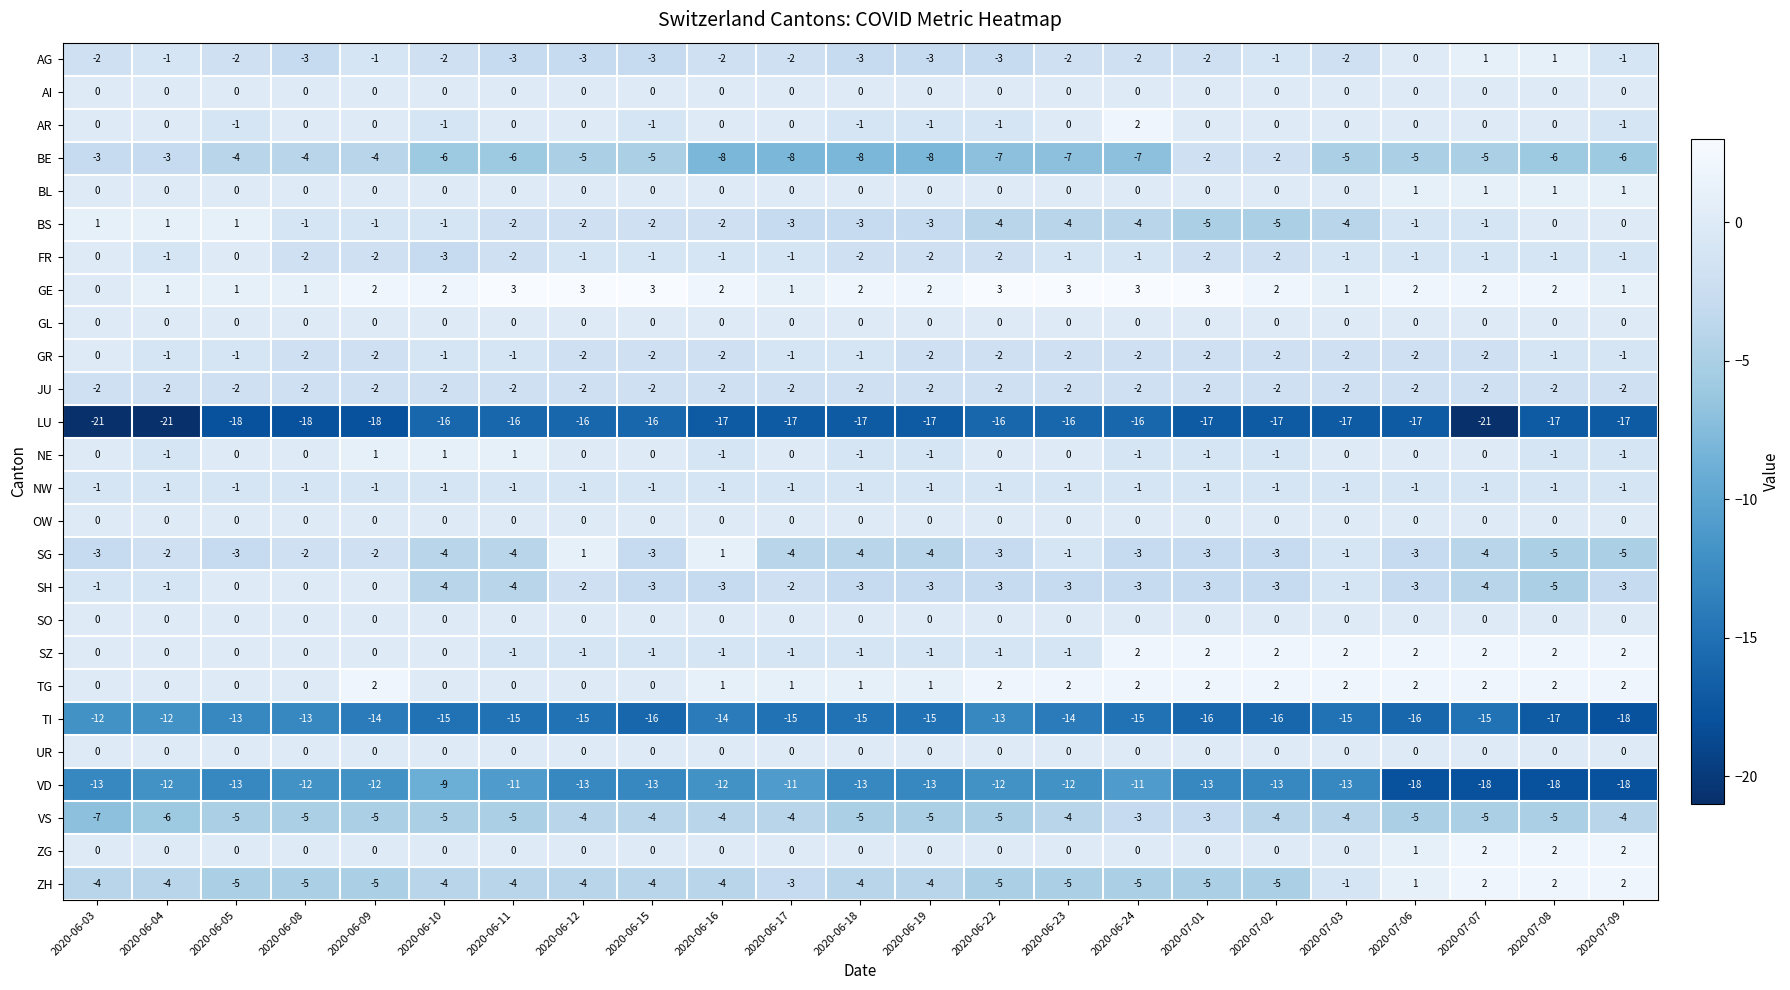

What is the sum of all TI values?

-339